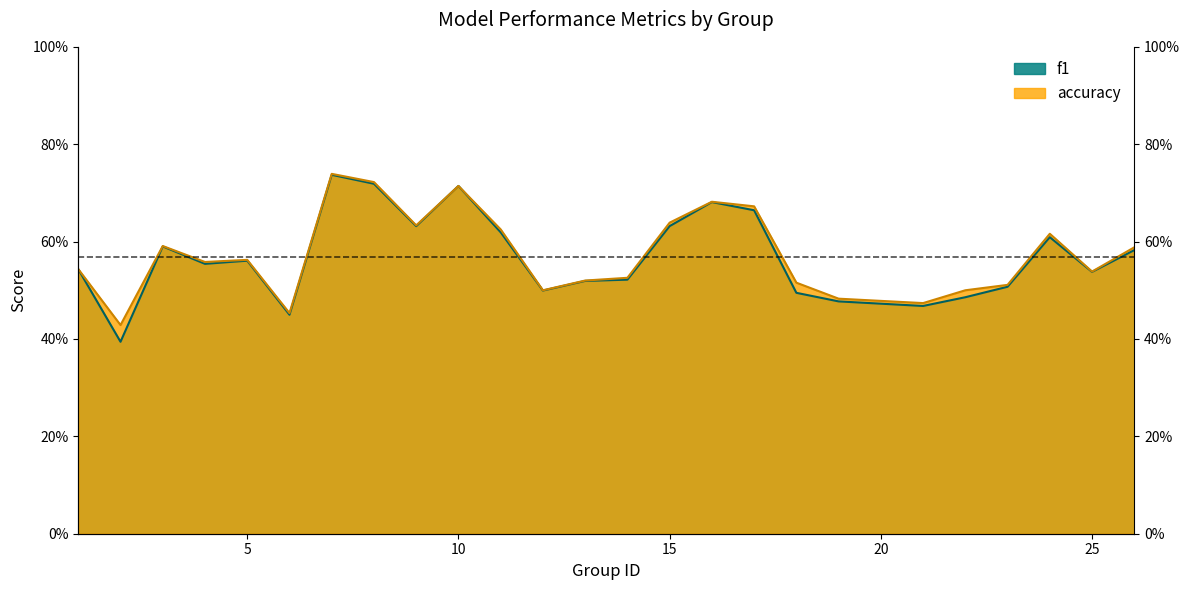

What value does the f1 series have at 9?

0.6